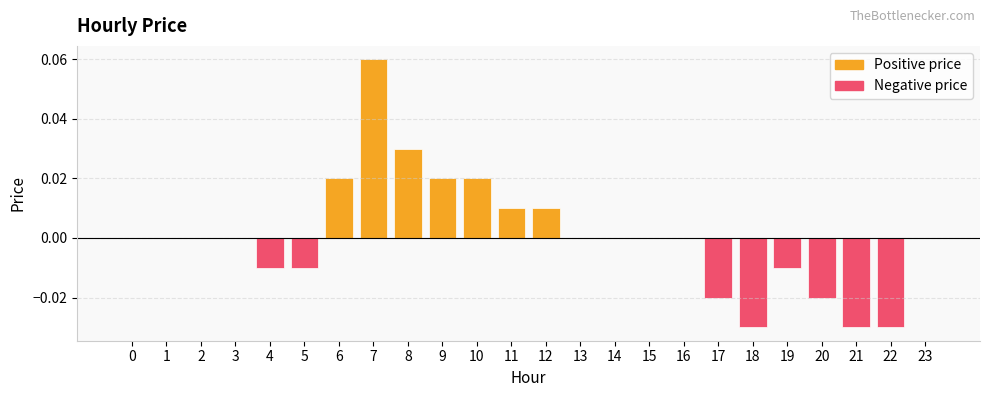

What is the difference between the values at 8 and 21?

0.1